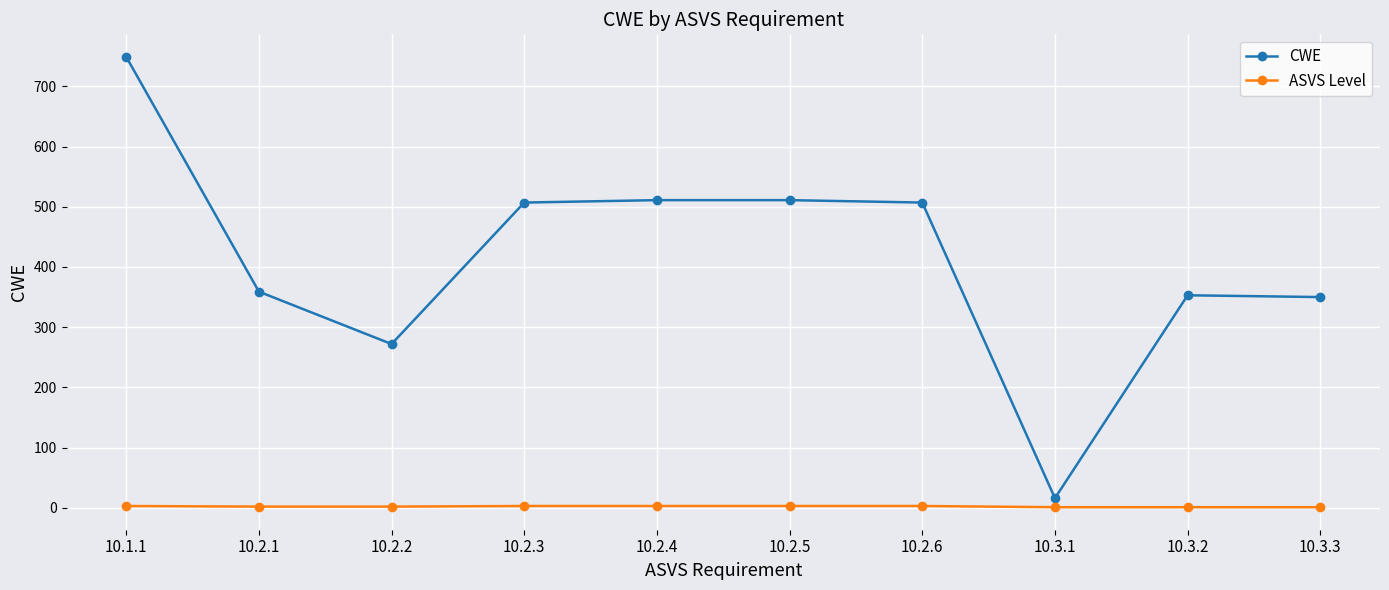

What is the sum of all ASVS Level values?

22